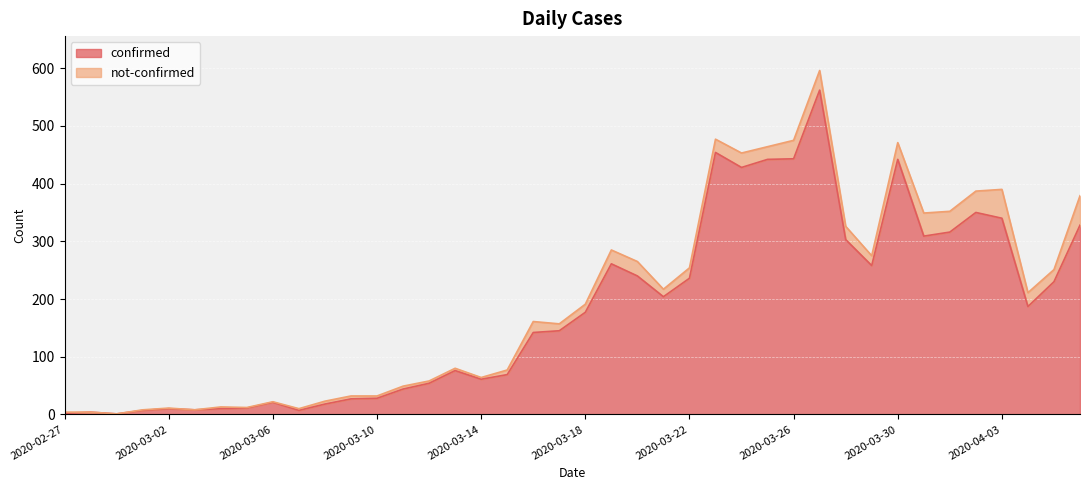

Is it true that the value at 2020-03-19 is 261?

True